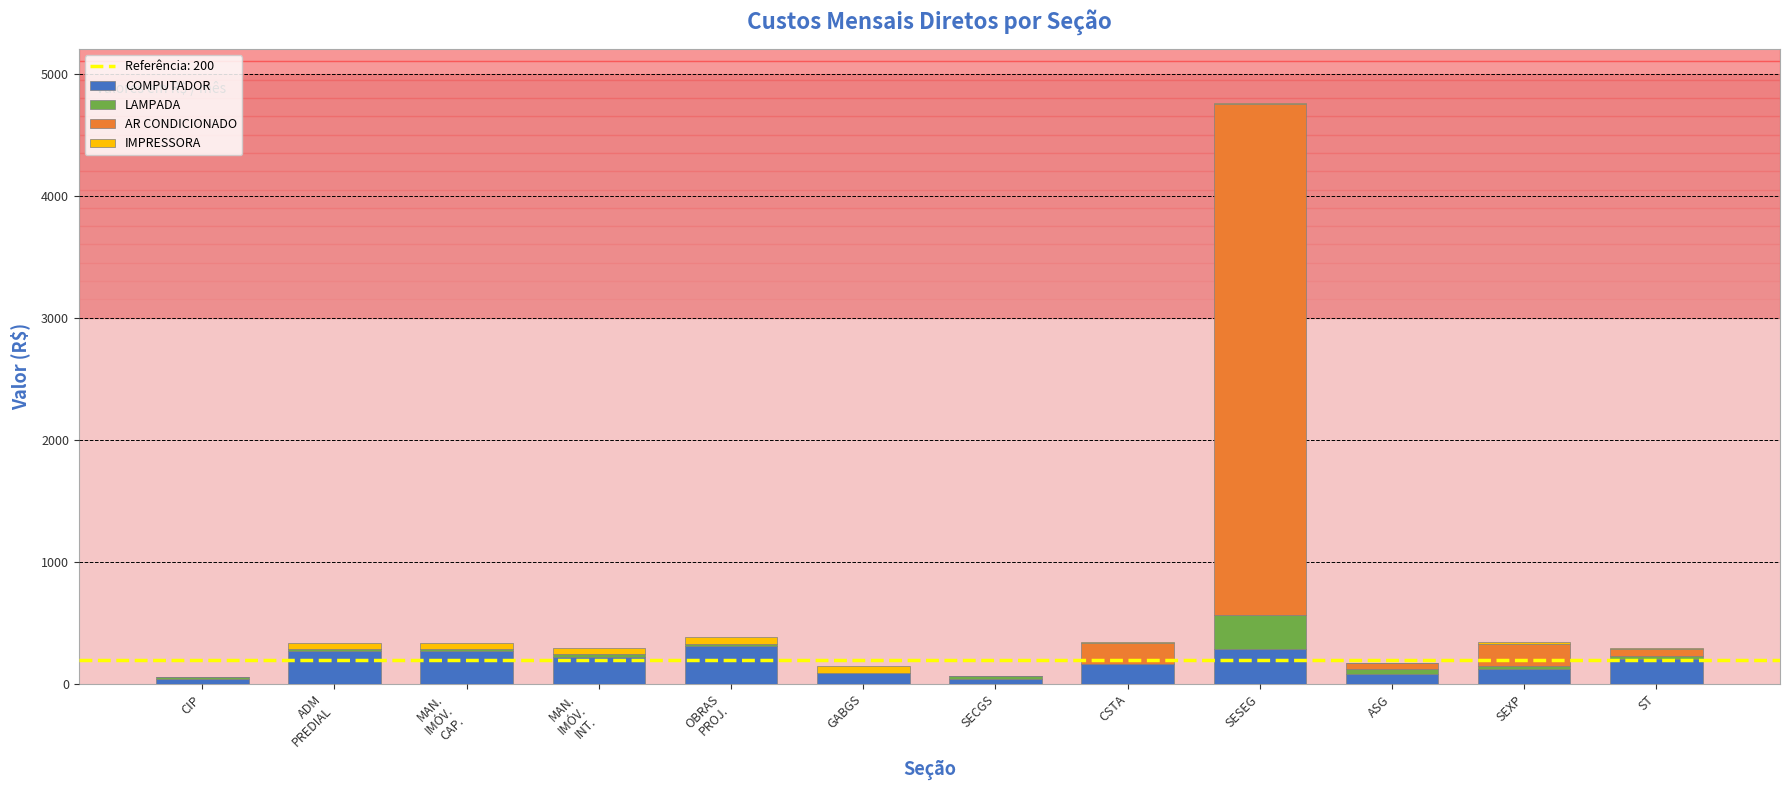

Are the bars horizontal?

No